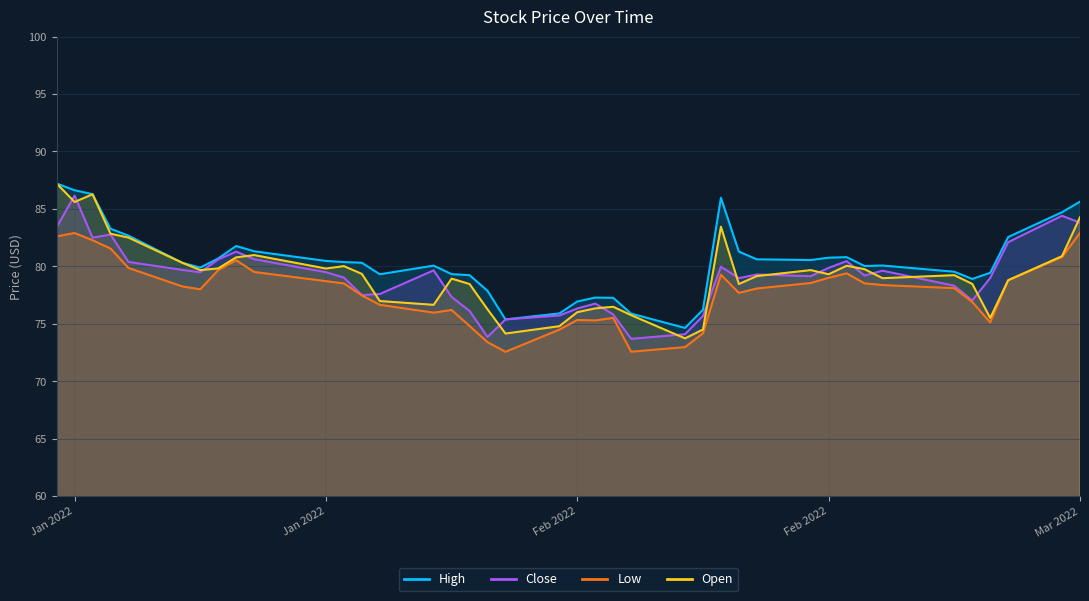

What is the maximum value shown in the chart?

87.2